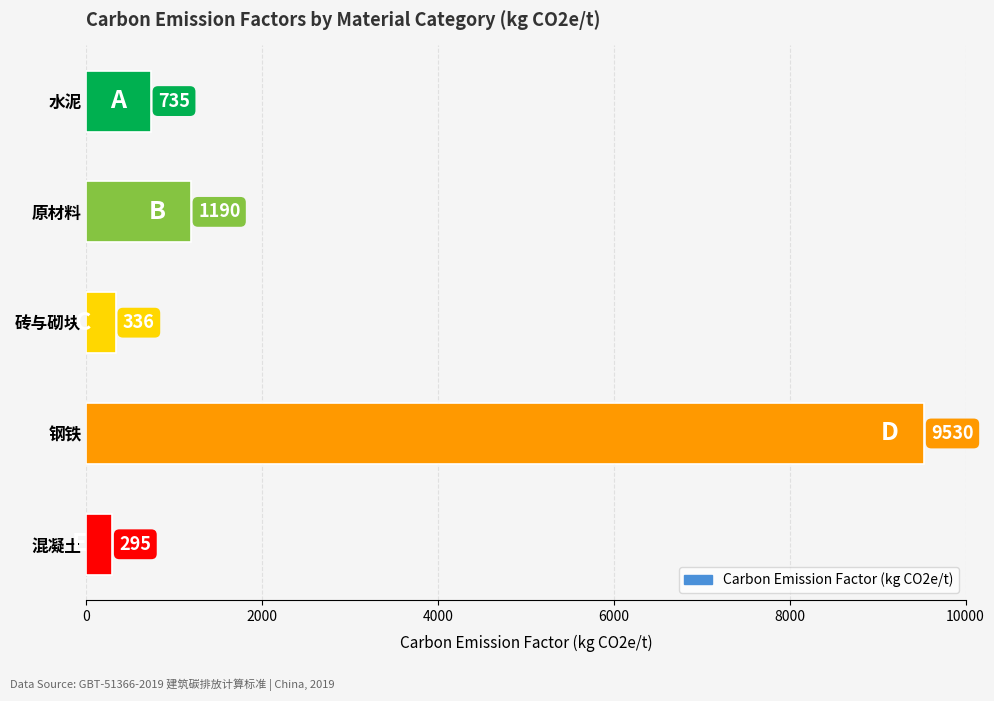

The chart shows a value of 334 at 原材料. True or false?

False